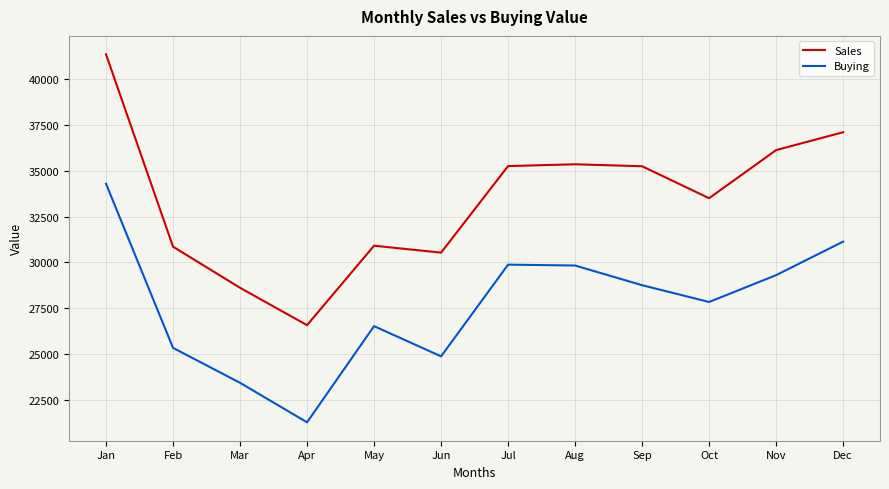

The Buying series shows 25341.0 at Feb. True or false?

True